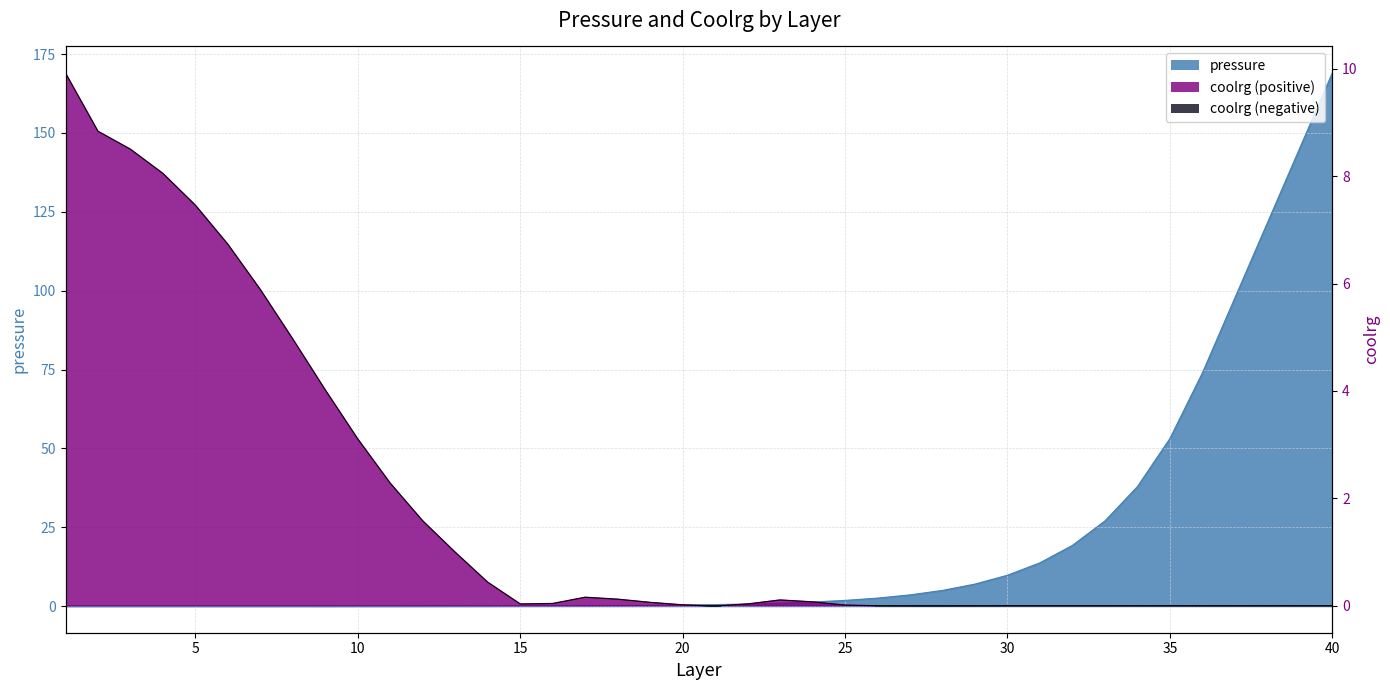

Rank the series at 25 from highest to lowest value.

pressure, coolrg